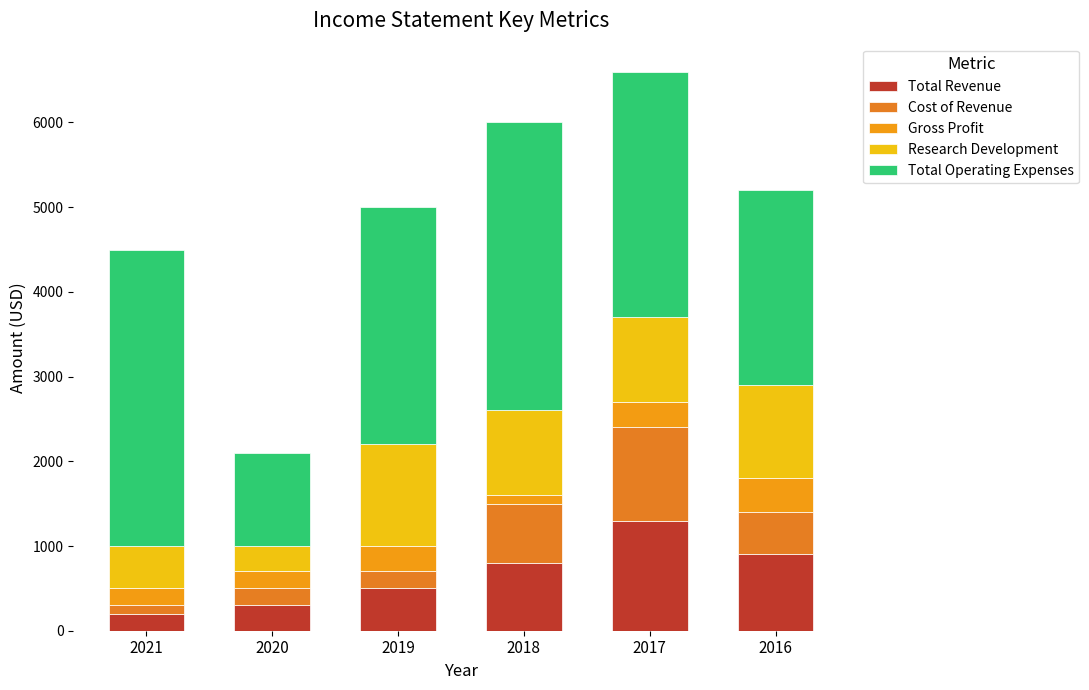

What is the value of the Total Revenue bar at the 6th from the left?

900